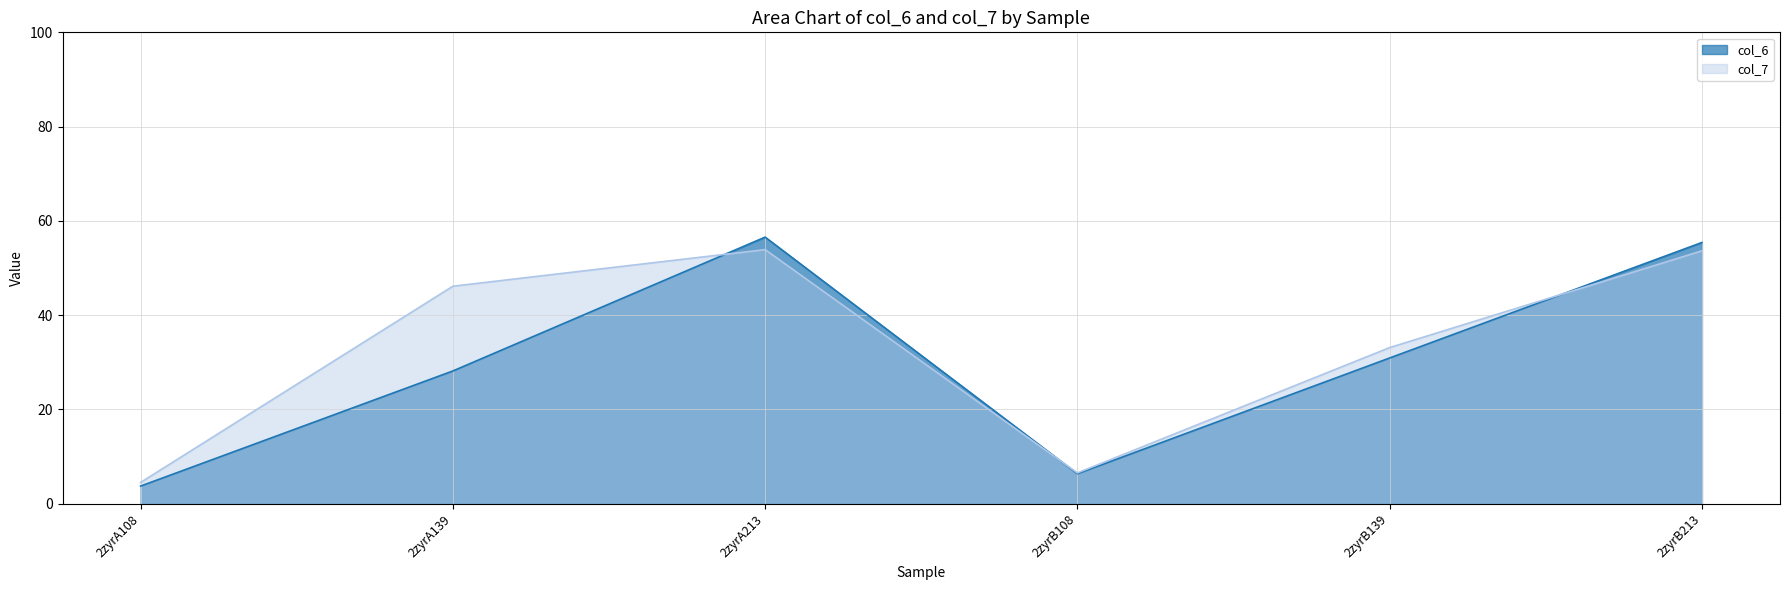

Which series has the largest range (max minus min)?

col_6